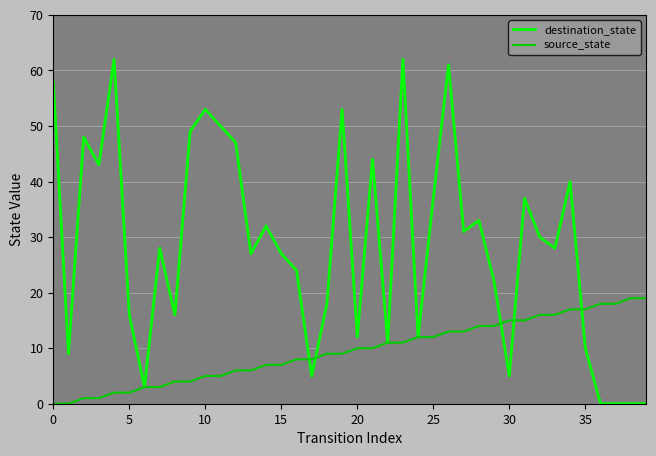

How many data points in destination_state are less than 28?

19